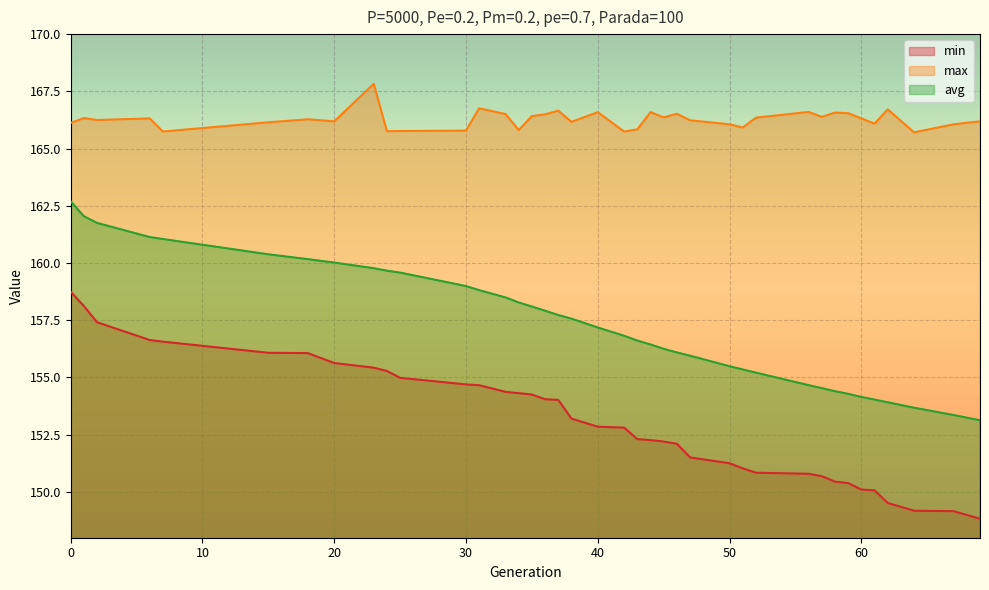

List the labels in order of max value, smallest first.

64, 42, 7, 24, 25, 30, 34, 43, 51, 50, 67, 61, 0, 15, 38, 20, 69, 47, 2, 18, 6, 60, 1, 52, 45, 57, 35, 36, 33, 46, 59, 58, 40, 44, 56, 37, 62, 31, 23